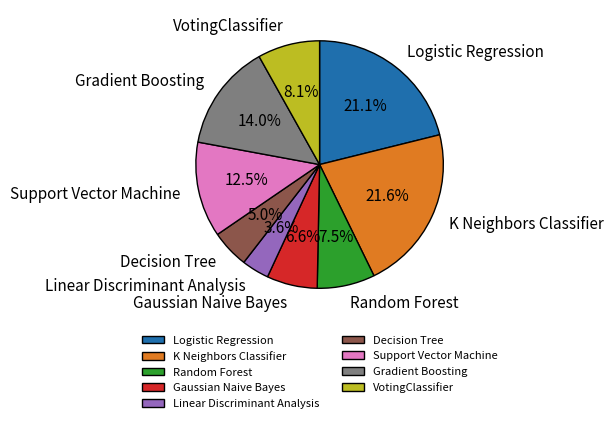

To the nearest percent, what is the difference between the Random Forest and K Neighbors Classifier slice percentages?

14%